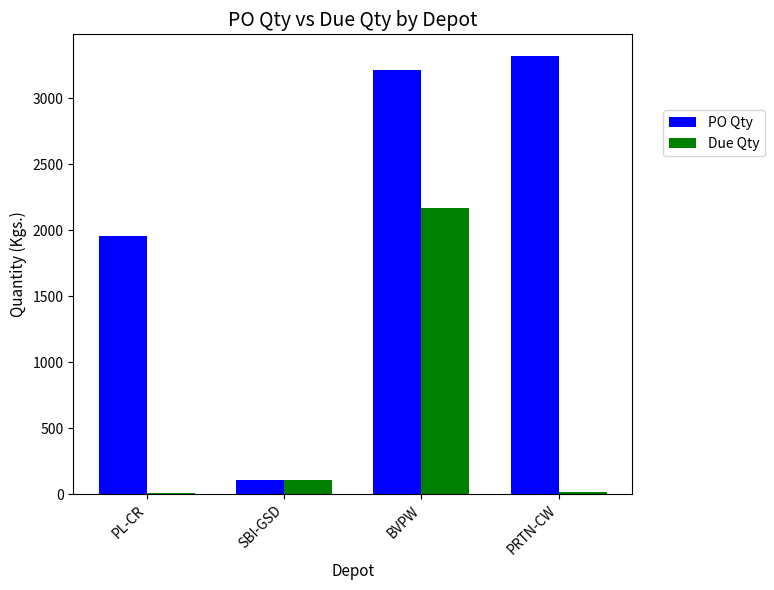

What is the total value across all series at BVPW?

5384